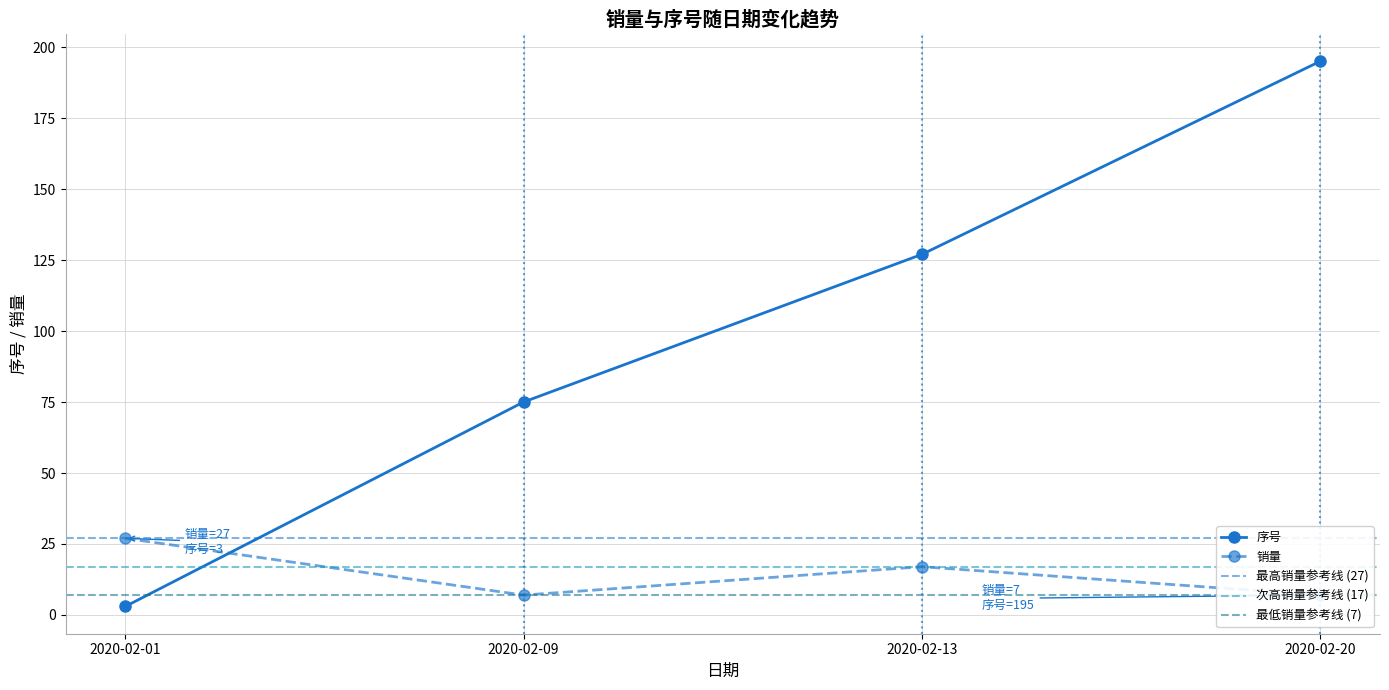

Is it true that 销量 equals 5 at 2020-02-09?

False